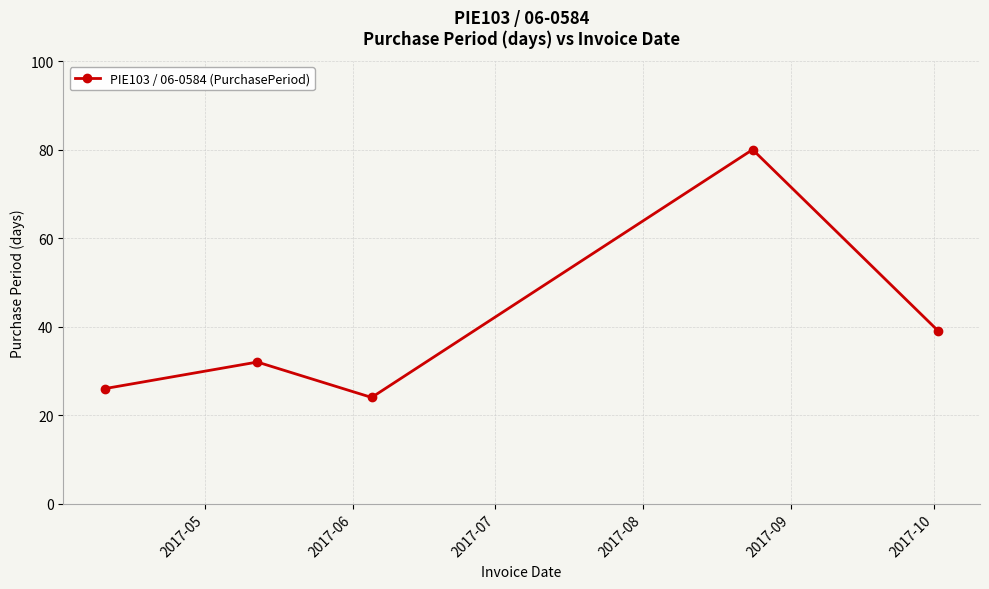

How many interior local peaks (higher than both neighbors) does the data have?

2